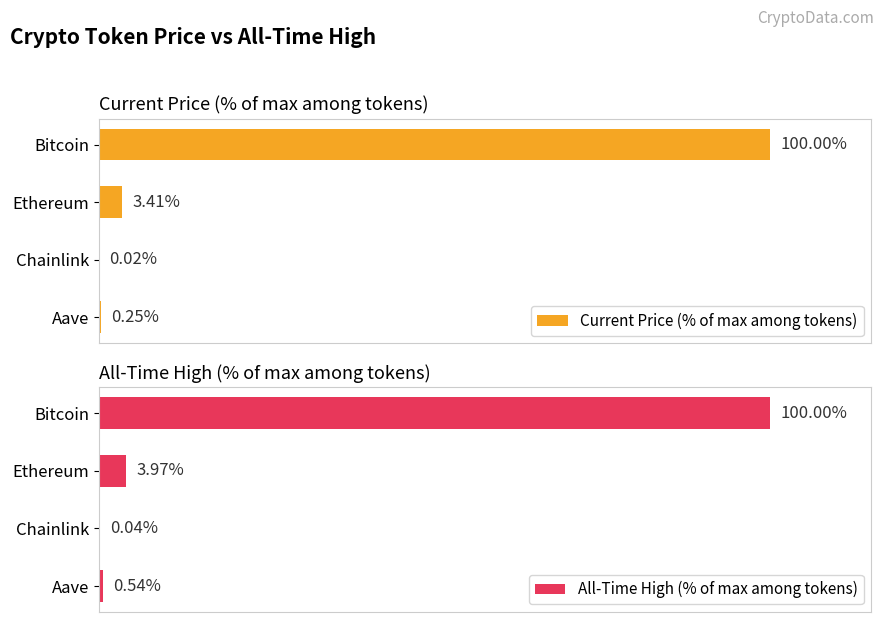

What are all the series names shown in the legend?

Current Price (% of max among tokens), All-Time High (% of max among tokens)